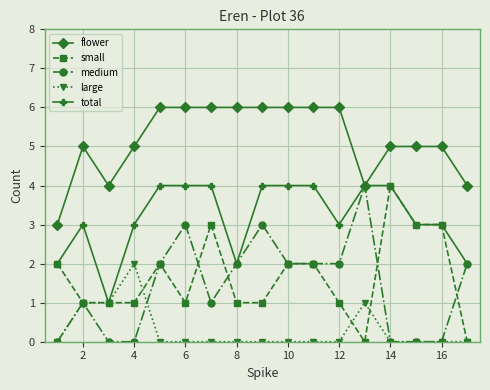

What is the highest value of the medium series?

4